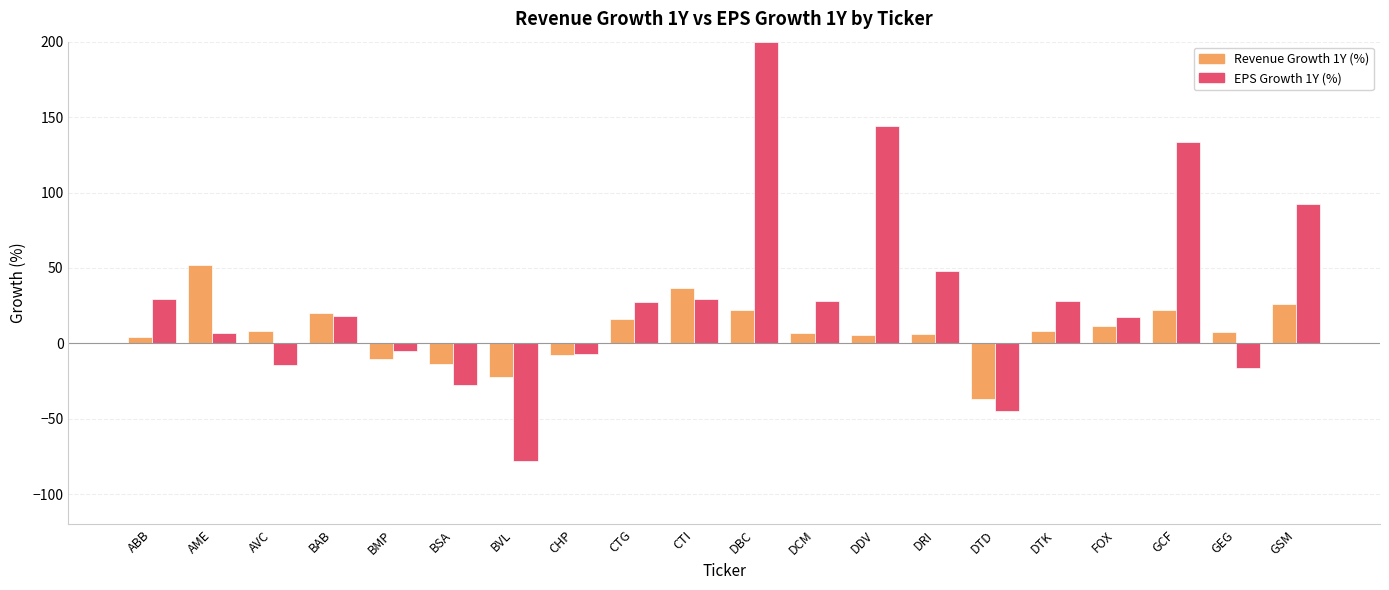

How many groups of bars are there?

20